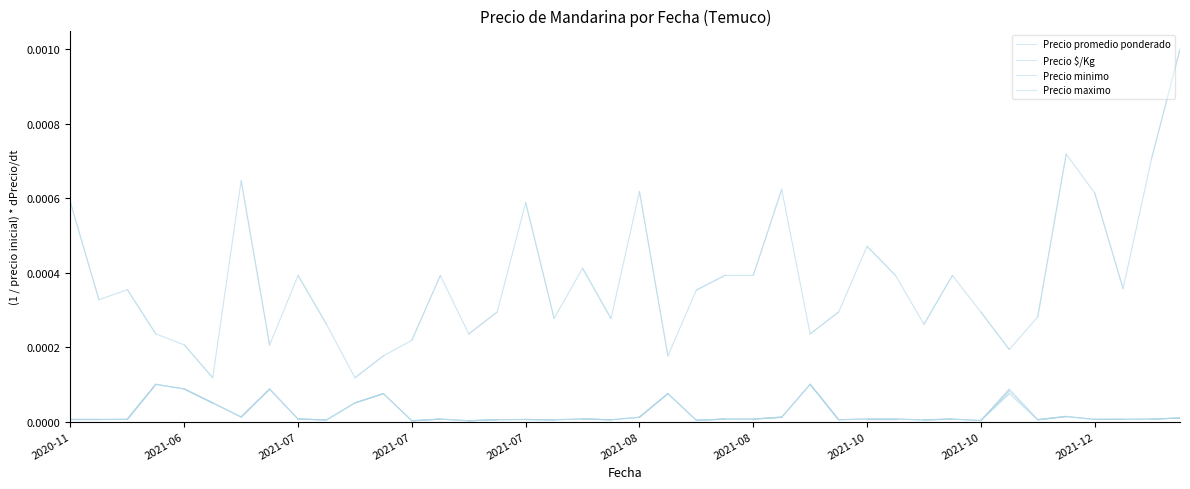

Rank the series at 30 from highest to lowest value.

Precio $/Kg, Precio promedio ponderado, Precio minimo, Precio maximo